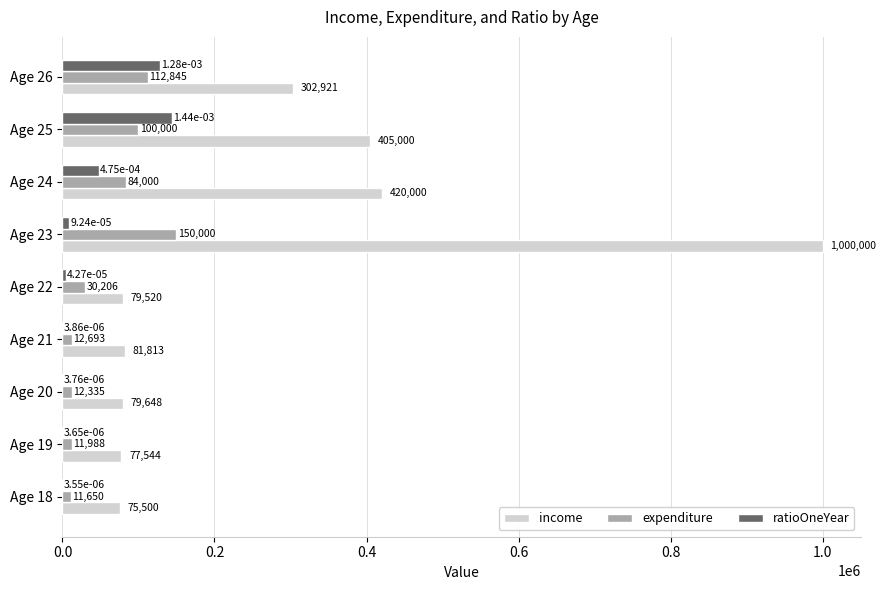

Is the value of expenditure at Age 22 greater than the value of ratioOneYear at Age 25?

No